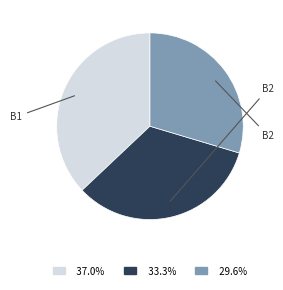

How many segments does this pie chart have?

3